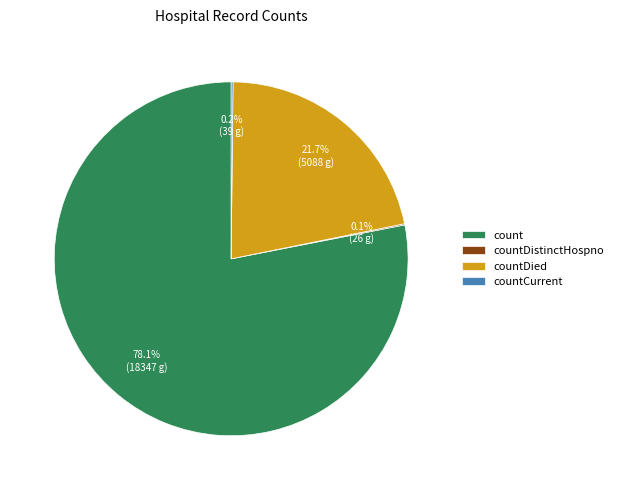

Which slice represents more than half of the pie?

count